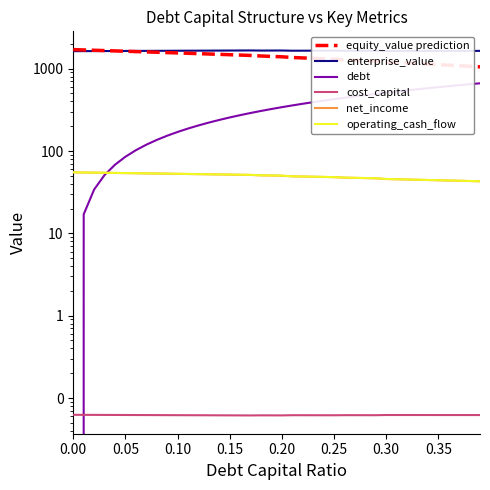

True or false: operating_cash_flow has more than 1 interior local peaks.

False